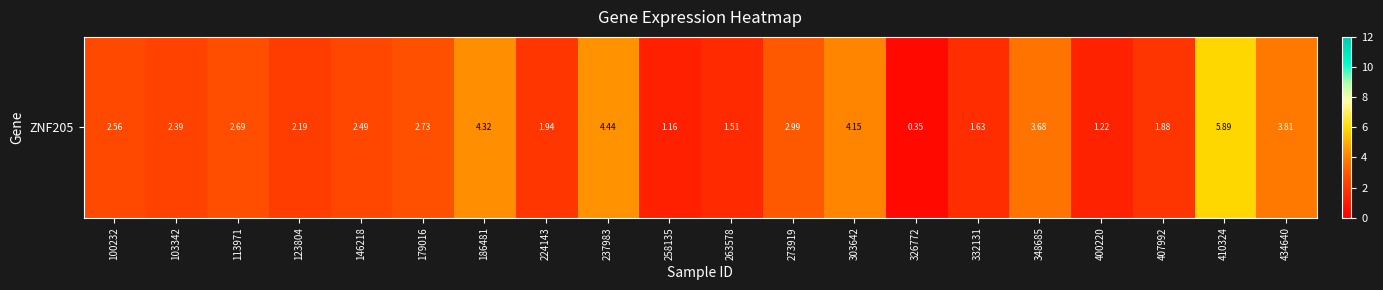

Rank the categories by value from highest to lowest.

410324, 237983, 186481, 303642, 434640, 348685, 273919, 179016, 113971, 100232, 146218, 103342, 123804, 224143, 407992, 332131, 263578, 400220, 258135, 326772